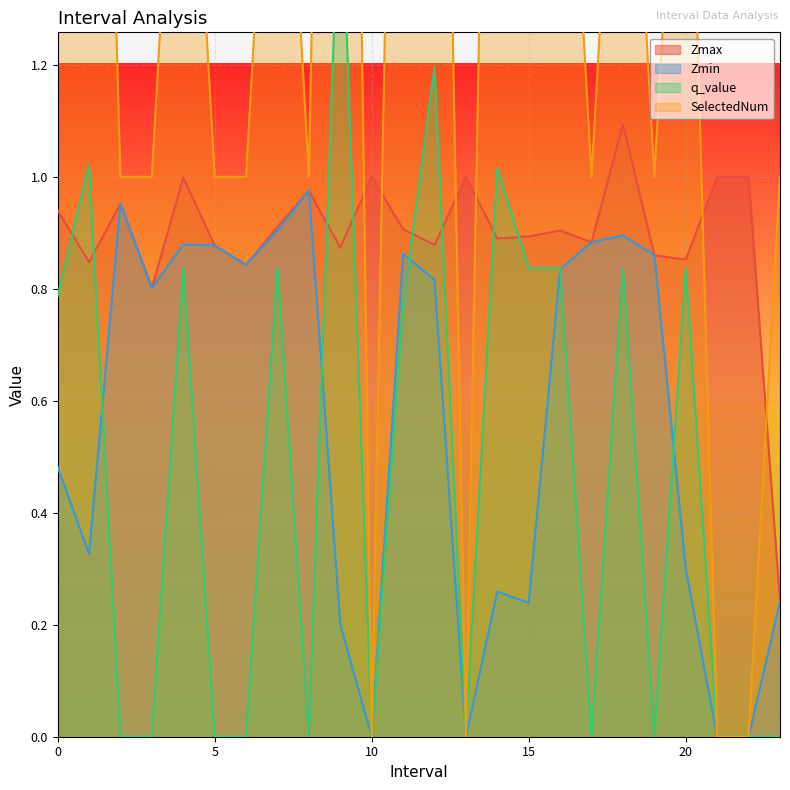

What is the label of the 12th point from the left?

11.0